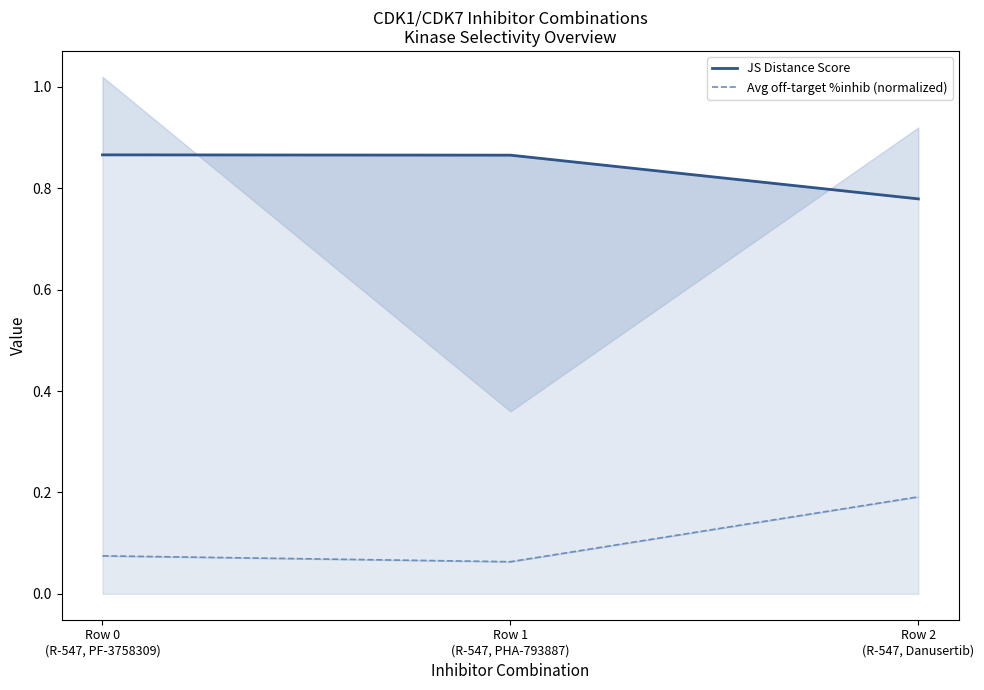

What is the value of the JS Distance Score point at the 3rd from the left?

0.8